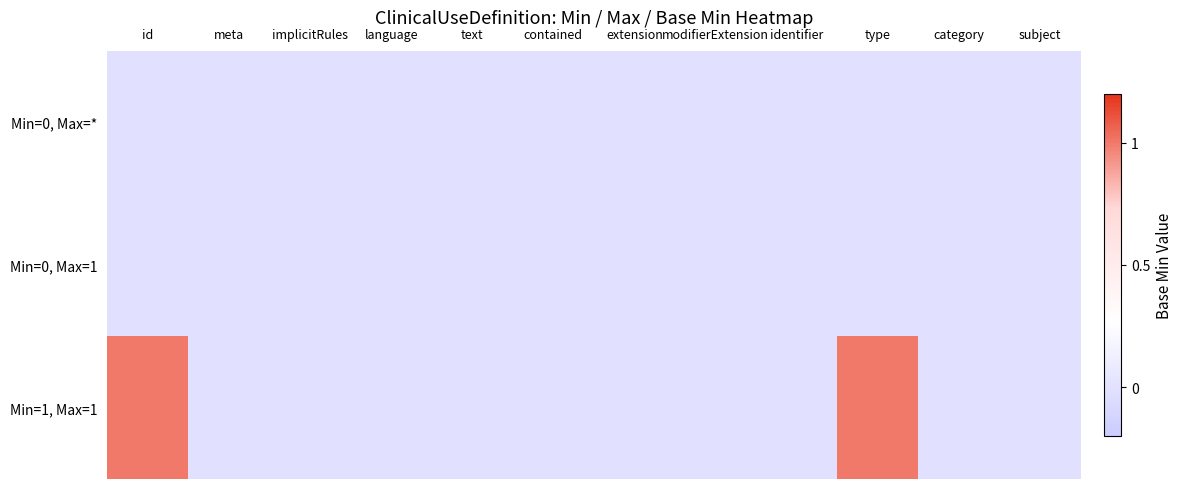

At which category is the sum across all series the highest?

id